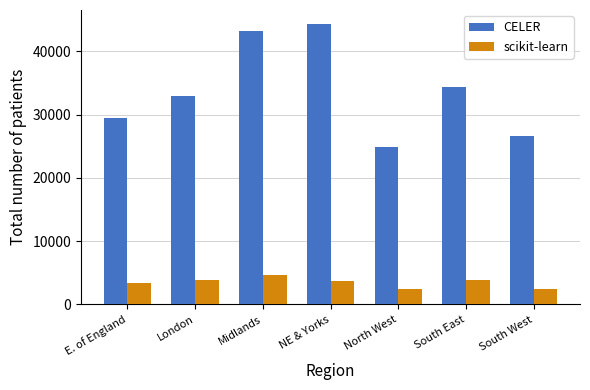

Which series has the largest range (max minus min)?

CELER